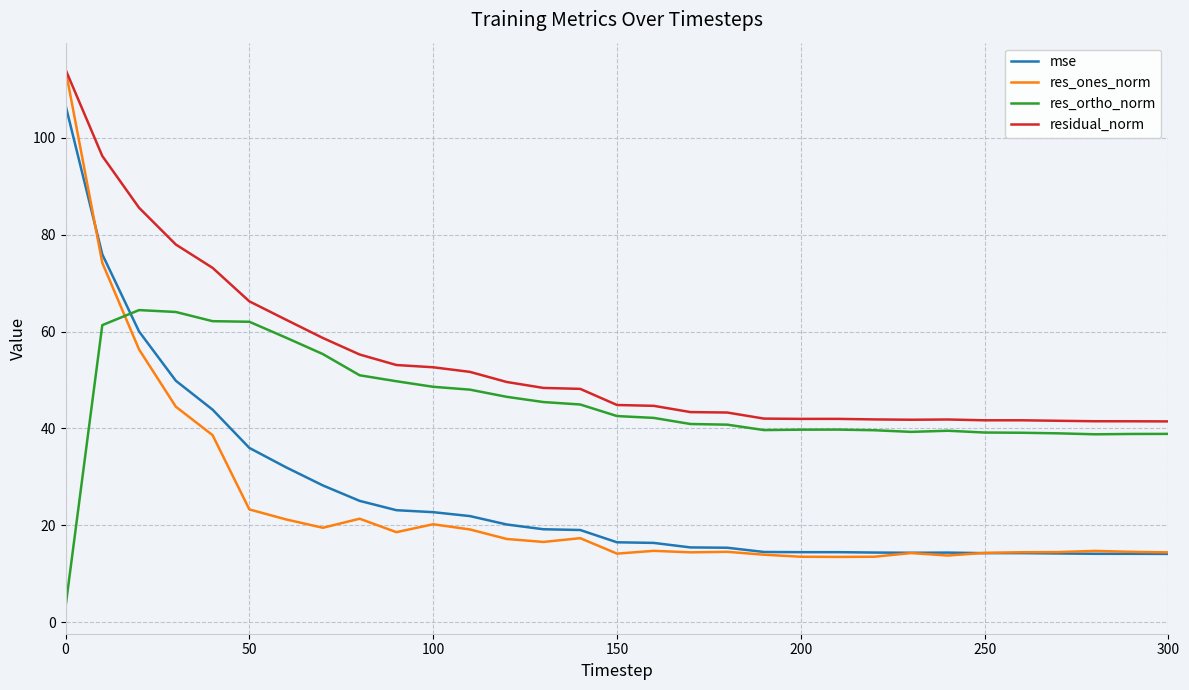

What is the minimum value for mse?

14.1